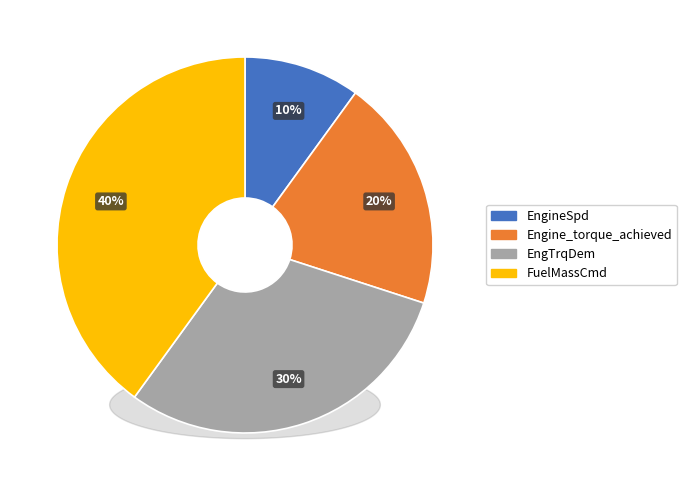

To the nearest percent, what is the difference between the EngineSpd and FuelMassCmd slice percentages?

30%